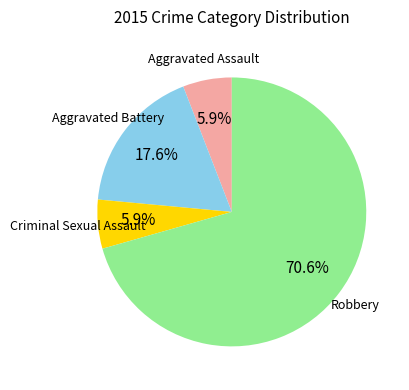

Does any single category account for the majority?

Yes